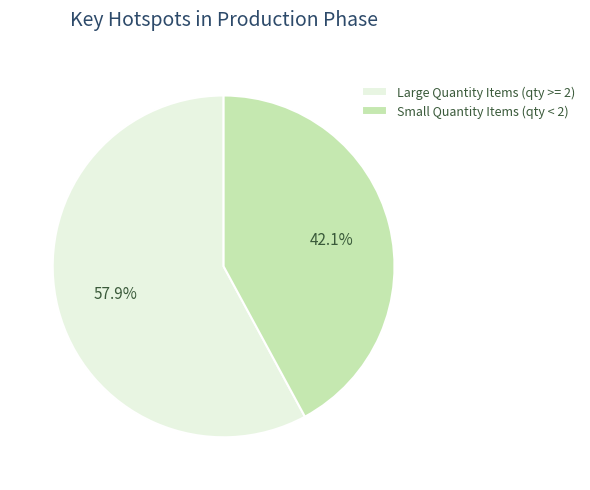

Approximately how many times larger is the value at Small Quantity Items (qty < 2) compared to Large Quantity Items (qty >= 2)?

0.7